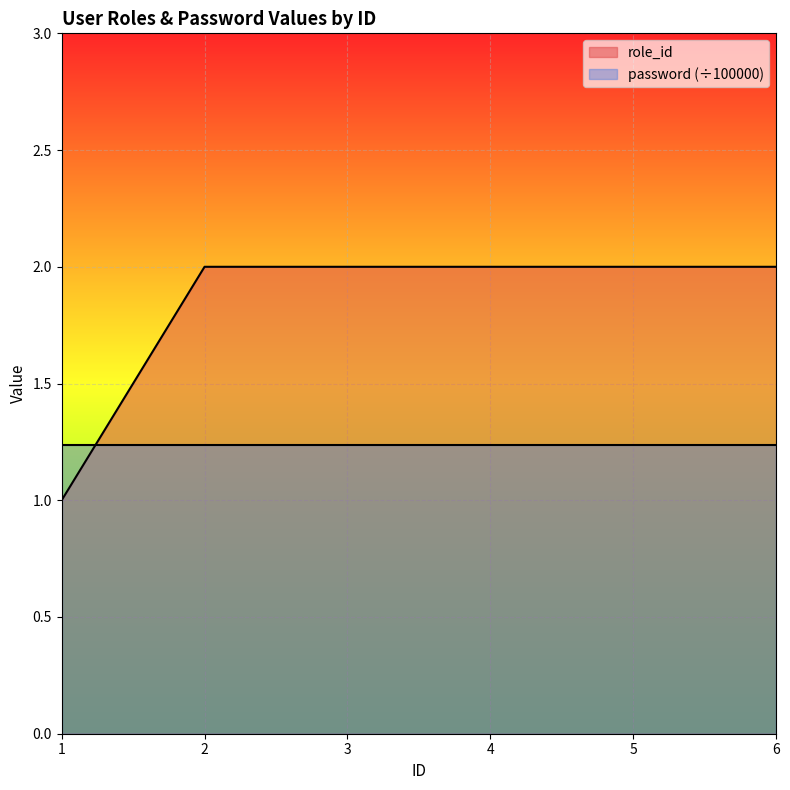

How many times do role_id and password (÷100000) cross each other?

1